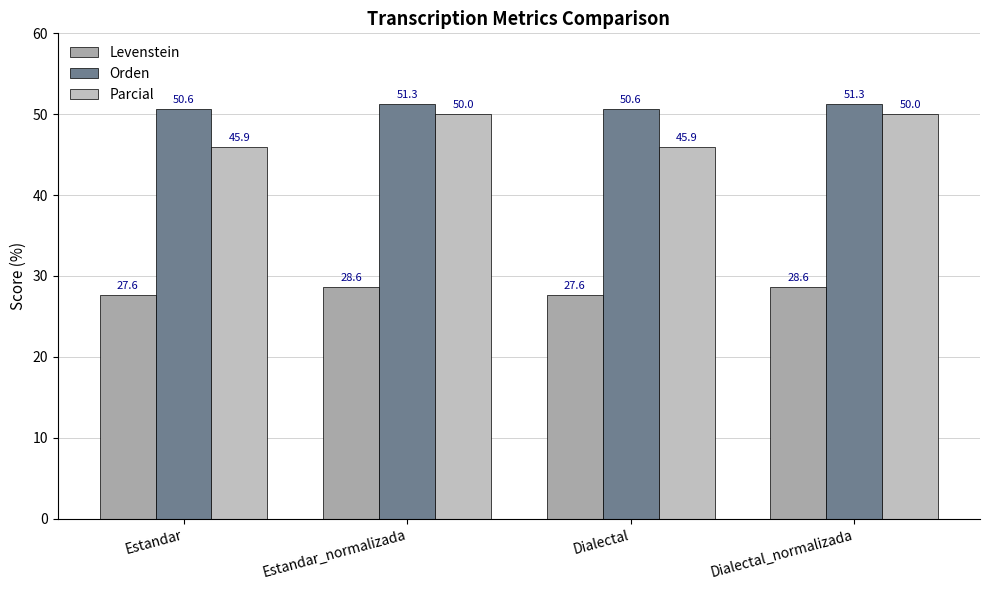

Rank the series at Estandar from lowest to highest value.

Levenstein, Parcial, Orden